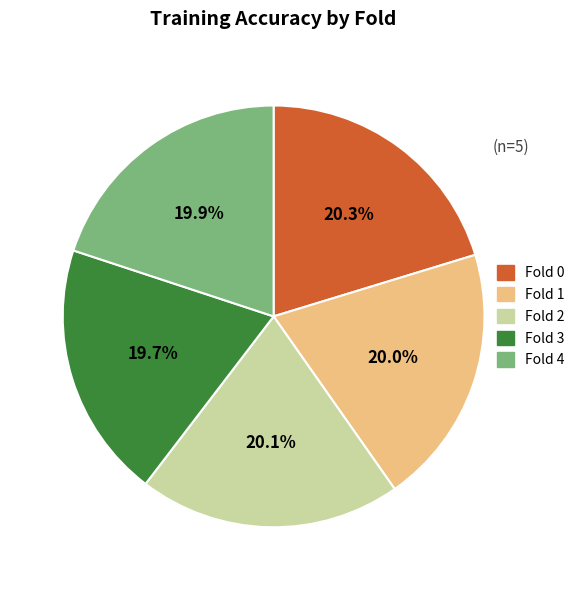

Does Fold 1 represent more than half of the total?

No